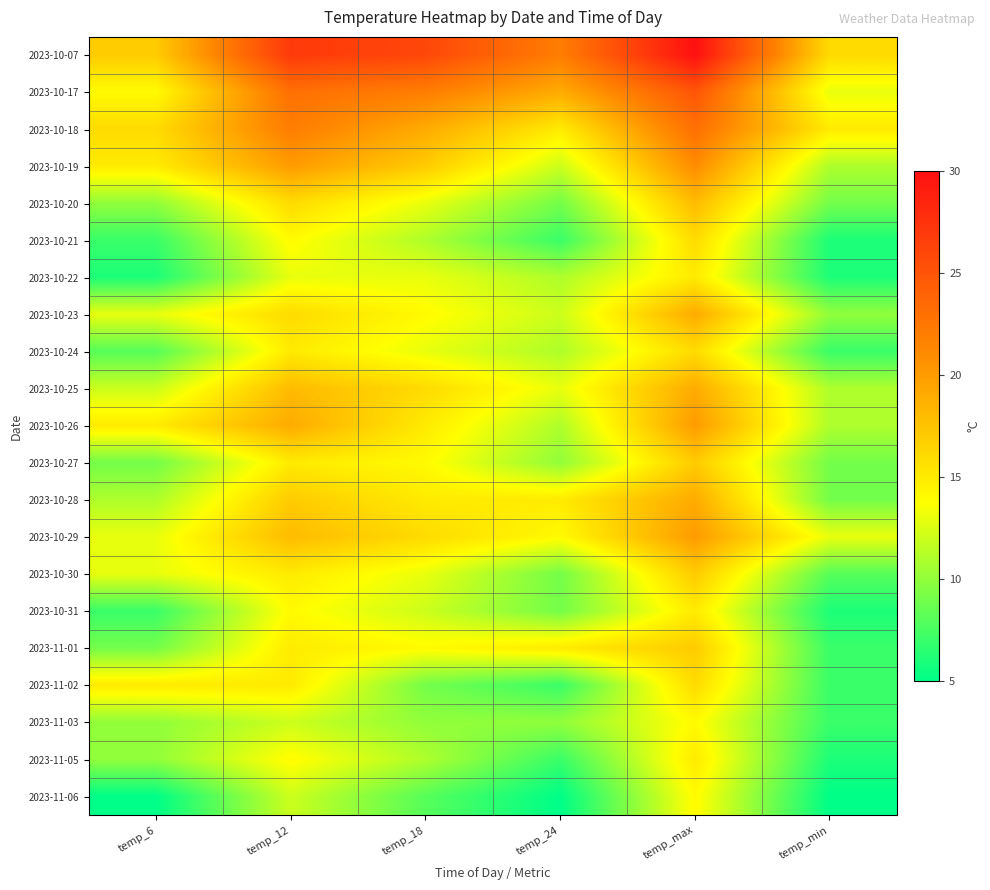

Reading left to right, list all the values displayed in this chart.

2023-10-07: temp_6=17	temp_12=27	temp_18=26	temp_24=22	temp_max=30	temp_min=16
2023-10-17: temp_6=14	temp_12=23	temp_18=22	temp_24=19	temp_max=25	temp_min=13
2023-10-18: temp_6=16	temp_12=22	temp_18=19	temp_24=15	temp_max=23	temp_min=15
2023-10-19: temp_6=15	temp_12=20	temp_18=17	temp_24=12	temp_max=21	temp_min=11
2023-10-20: temp_6=10	temp_12=16	temp_18=13	temp_24=9	temp_max=18	temp_min=9
2023-10-21: temp_6=7	temp_12=14	temp_18=11	temp_24=7	temp_max=16	temp_min=6
2023-10-22: temp_6=6	temp_12=13	temp_18=13	temp_24=11	temp_max=15	temp_min=6
2023-10-23: temp_6=13	temp_12=16	temp_18=14	temp_24=12	temp_max=19	temp_min=10
2023-10-24: temp_6=8	temp_12=15	temp_18=13	temp_24=11	temp_max=16	temp_min=7
2023-10-25: temp_6=12	temp_12=18	temp_18=16	temp_24=13	temp_max=19	temp_min=11
2023-10-26: temp_6=15	temp_12=19	temp_18=15	temp_24=11	temp_max=20	temp_min=11
2023-10-27: temp_6=9	temp_12=15	temp_18=14	temp_24=10	temp_max=17	temp_min=9
2023-10-28: temp_6=11	temp_12=17	temp_18=15	temp_24=15	temp_max=19	temp_min=9
2023-10-29: temp_6=13	temp_12=18	temp_18=16	temp_24=14	temp_max=20	temp_min=13
2023-10-30: temp_6=13	temp_12=15	temp_18=13	temp_24=9	temp_max=17	temp_min=8
2023-10-31: temp_6=7	temp_12=14	temp_18=12	temp_24=9	temp_max=15	temp_min=6
2023-11-01: temp_6=9	temp_12=15	temp_18=14	temp_24=15	temp_max=17	temp_min=7
2023-11-02: temp_6=15	temp_12=15	temp_18=9	temp_24=7	temp_max=16	temp_min=7
2023-11-03: temp_6=10	temp_12=12	temp_18=10	temp_24=10	temp_max=14	temp_min=7
2023-11-05: temp_6=10	temp_12=14	temp_18=11	temp_24=7	temp_max=15	temp_min=6
2023-11-06: temp_6=5	temp_12=12	temp_18=8	temp_24=5	temp_max=14	temp_min=5